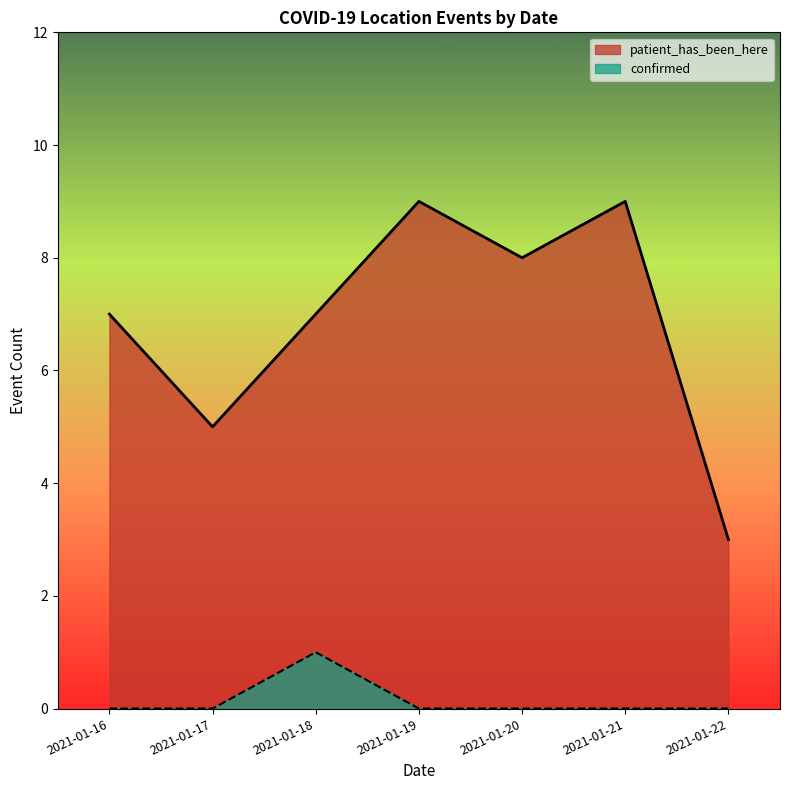

At which category is the sum across all series the highest?

2021-01-19